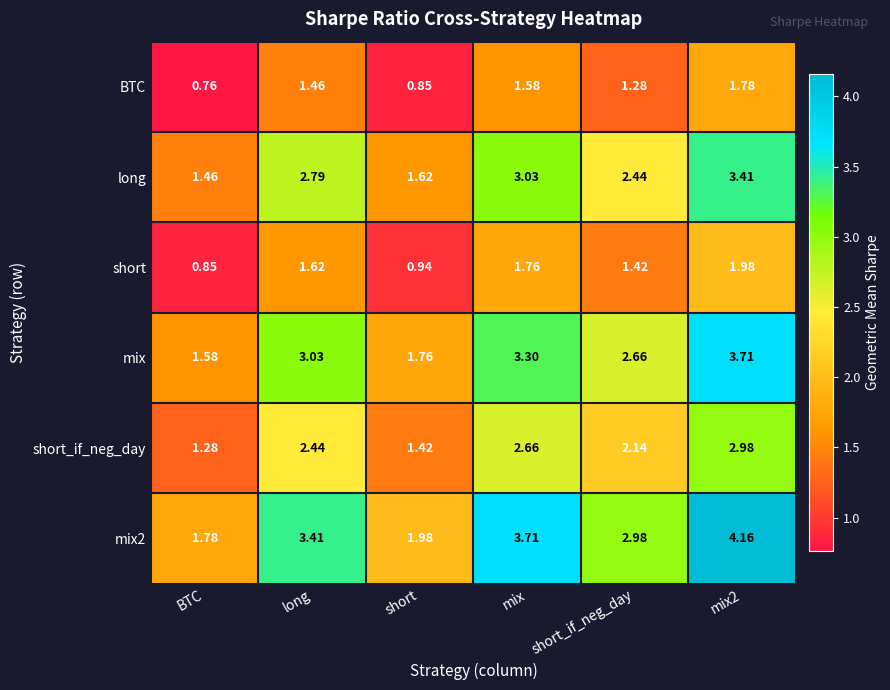

At which category does the chart reach its minimum across all series?

BTC